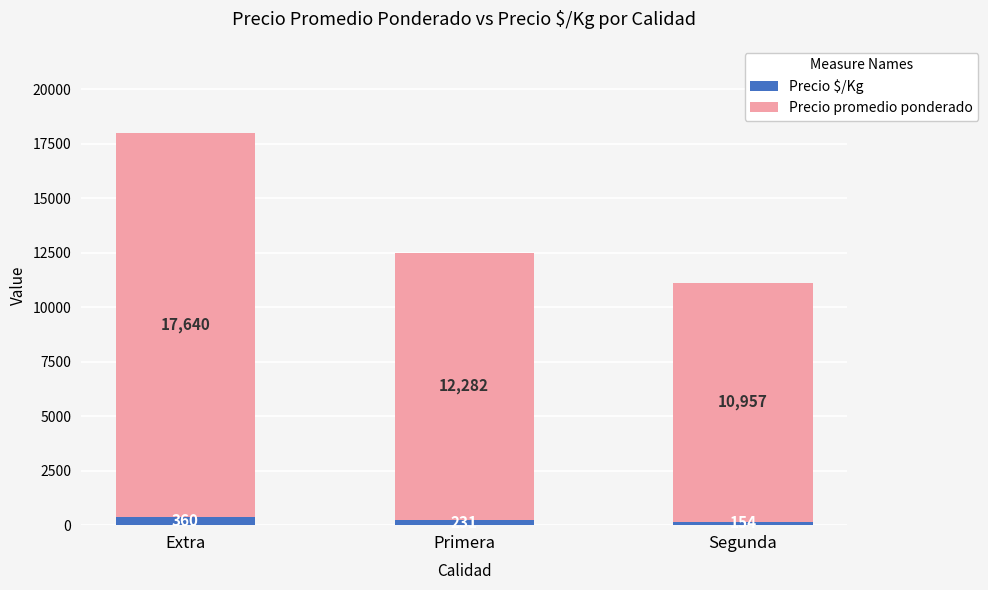

What are all the series names shown in the legend?

Precio $/Kg, Precio promedio ponderado